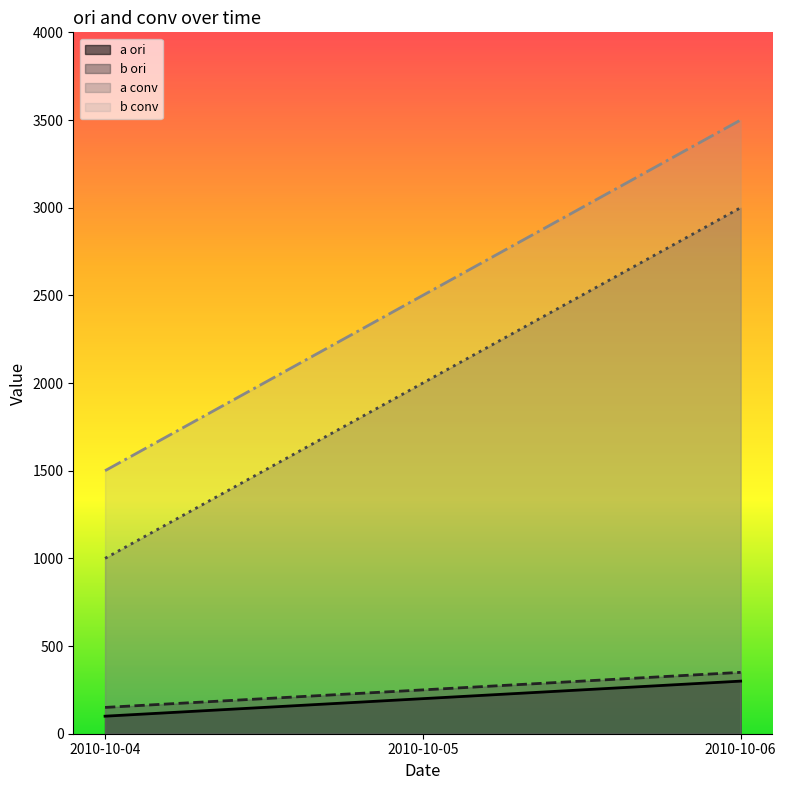

At how many categories does at least one series exceed 2649?

1